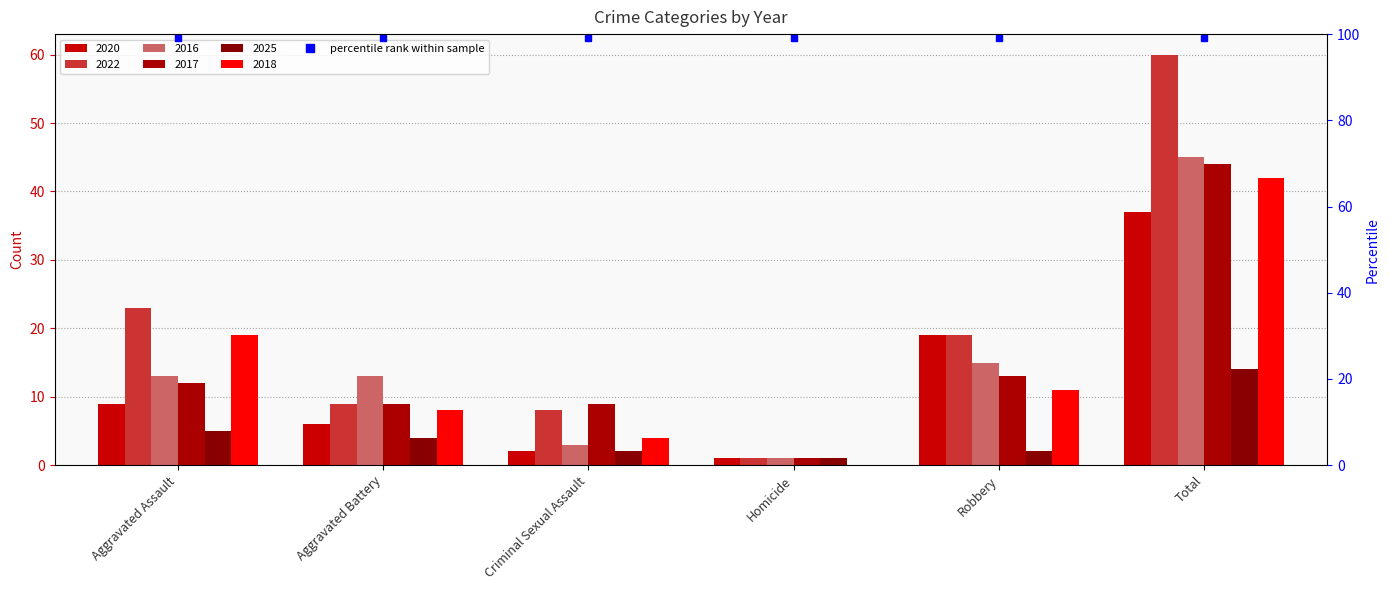

Which series has the largest total across all categories?

2022